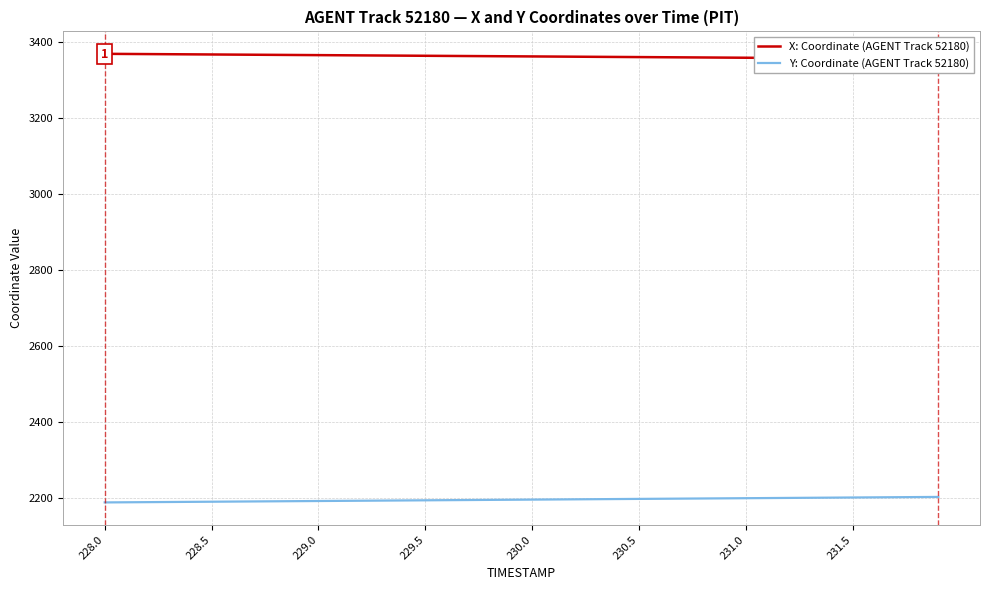

Does the chart display data point markers on the line(s)?

No